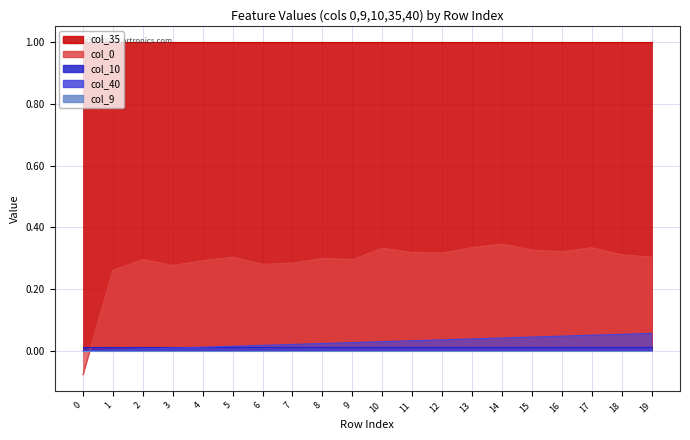

Which series has the largest range (max minus min)?

col_0